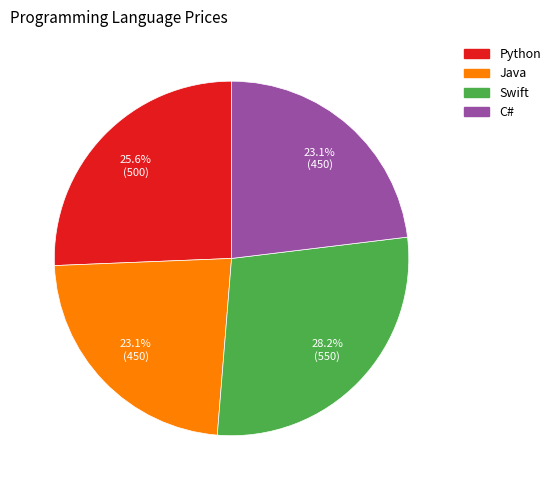

To the nearest percent, what is the combined percentage of Python and C#?

49%